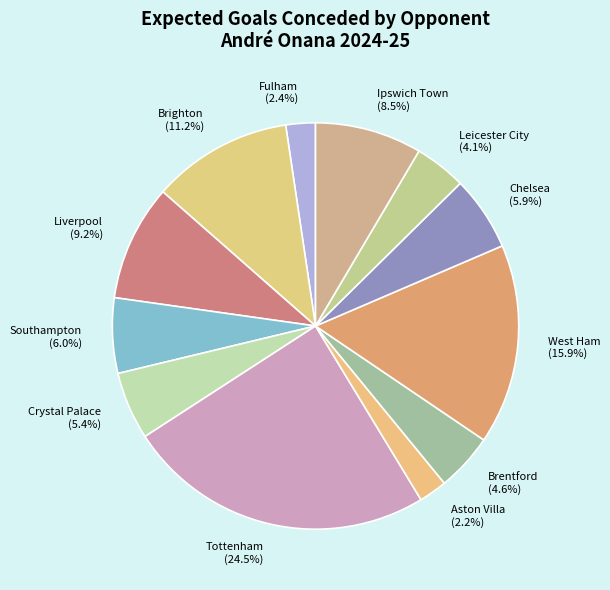

Count the number of slices in the pie.

12